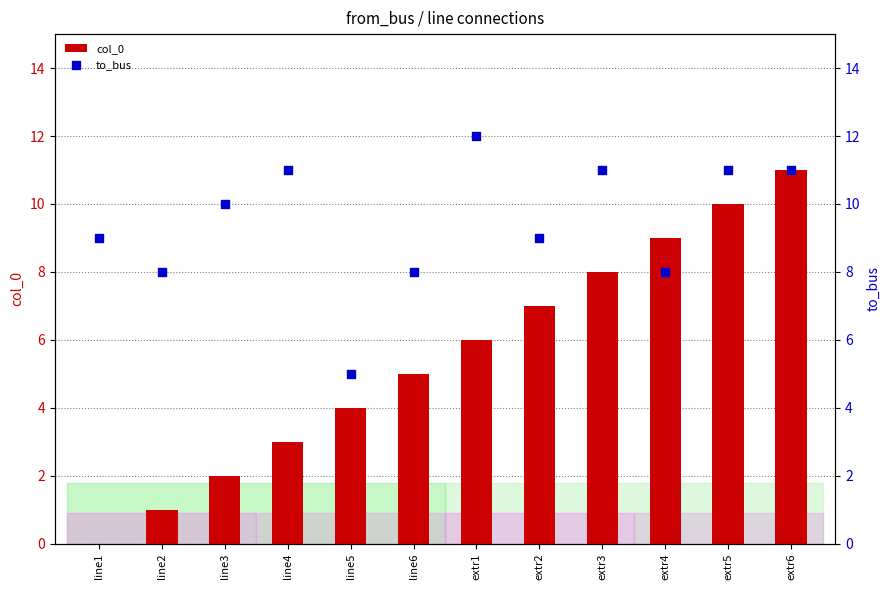

Which series has the largest total across all categories?

to_bus